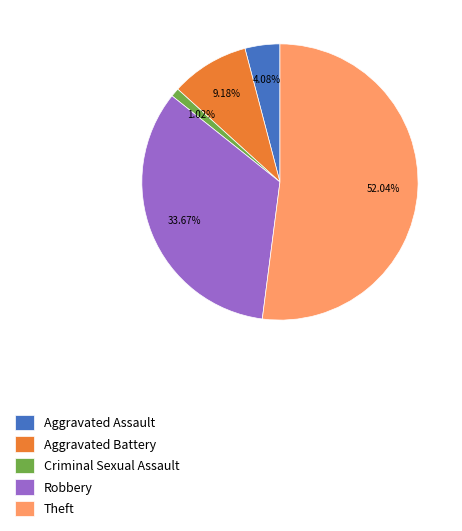

Is there a majority slice in this chart?

Yes